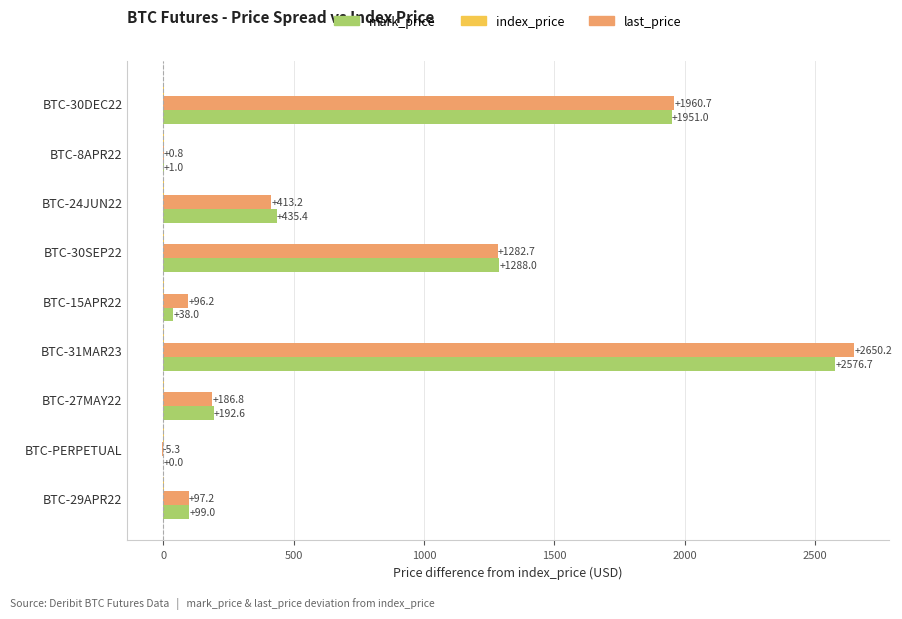

Between BTC-15APR22 and BTC-27MAY22, which series saw the biggest shift?

mark_price